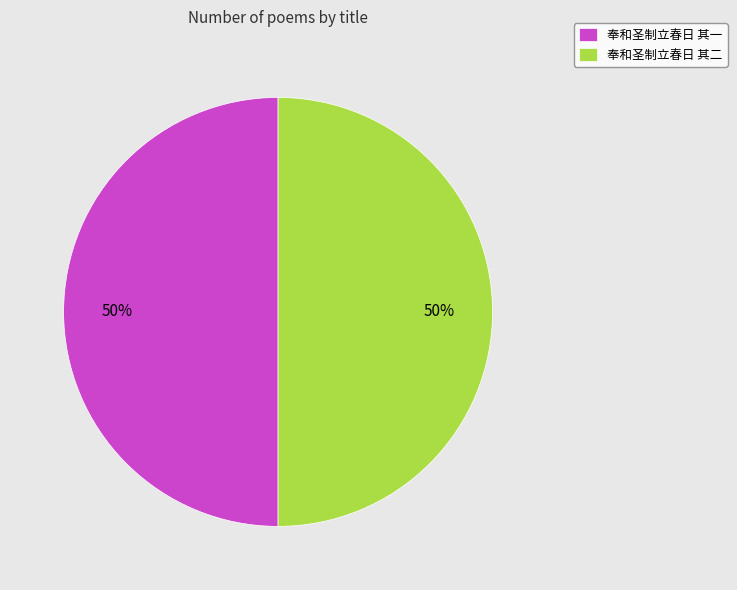

To the nearest percent, what portion does 奉和圣制立春日 其一 represent?

50%